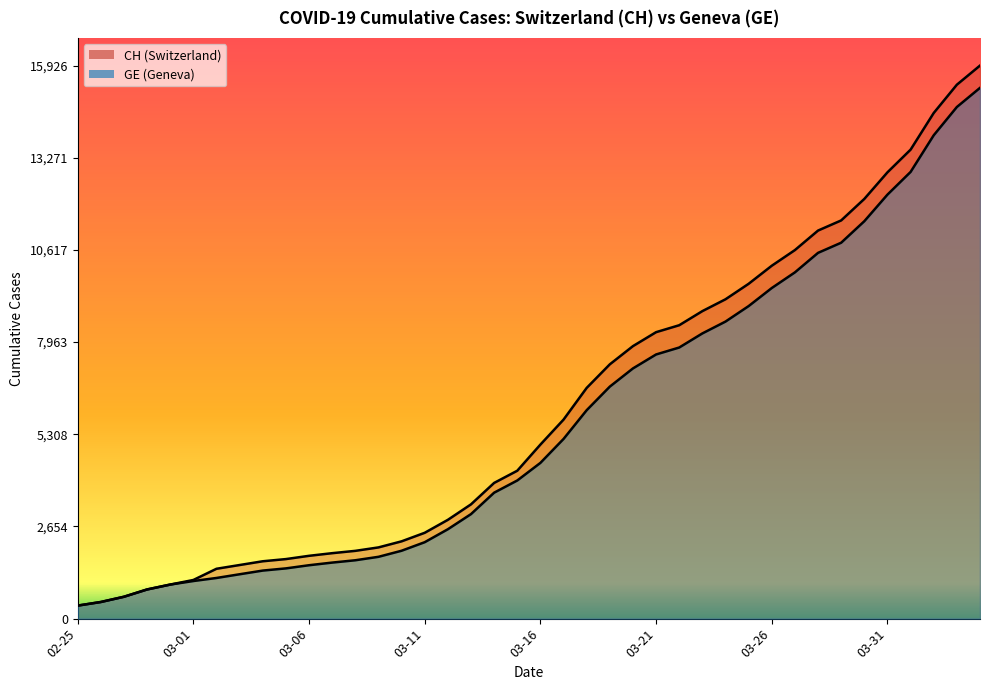

What is the difference between the GE values at 2020-03-26 and 2020-03-09?

7740